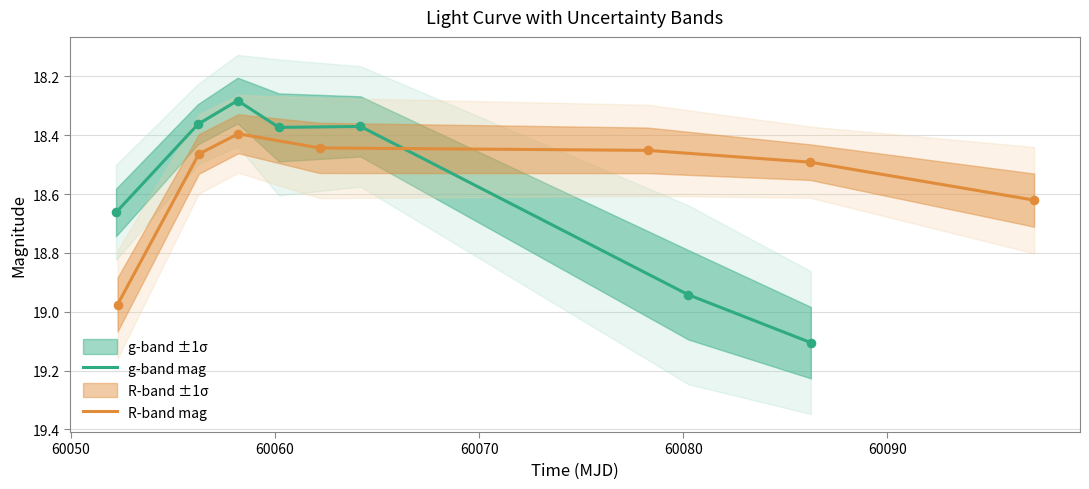

What are all the series names shown in the legend?

g-band mag, R-band mag